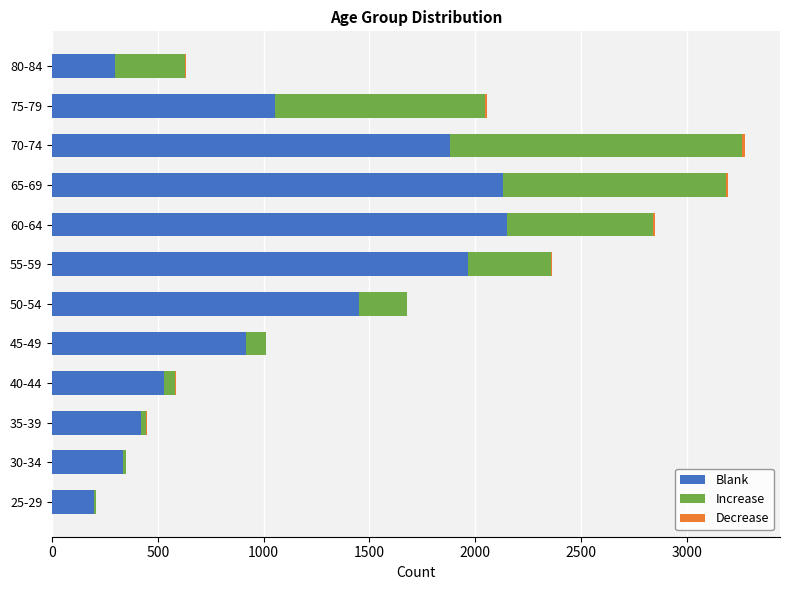

What is the highest value of the Blank series?

2151